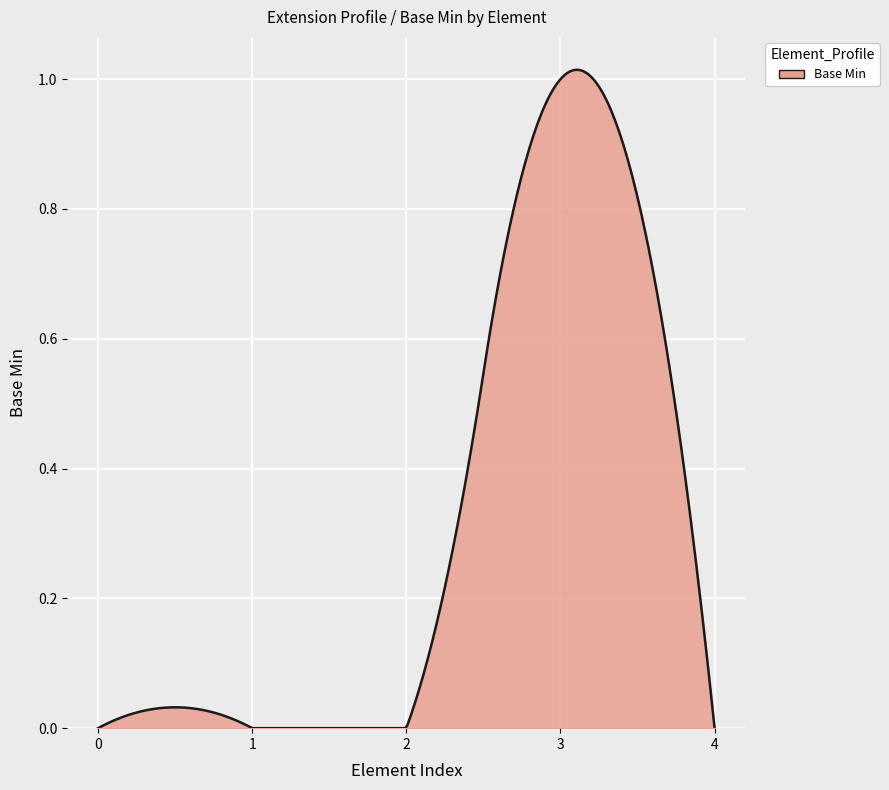

Does the chart display data point markers on the line(s)?

No